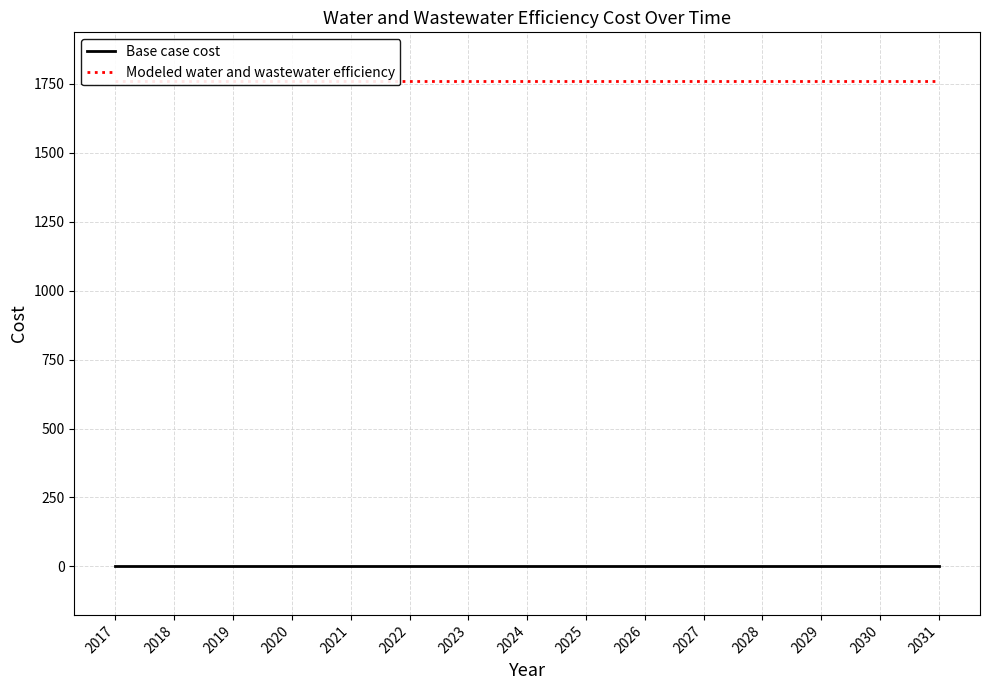

True or false: Modeled water and wastewater efficiency and Base case cost cross at least once.

False